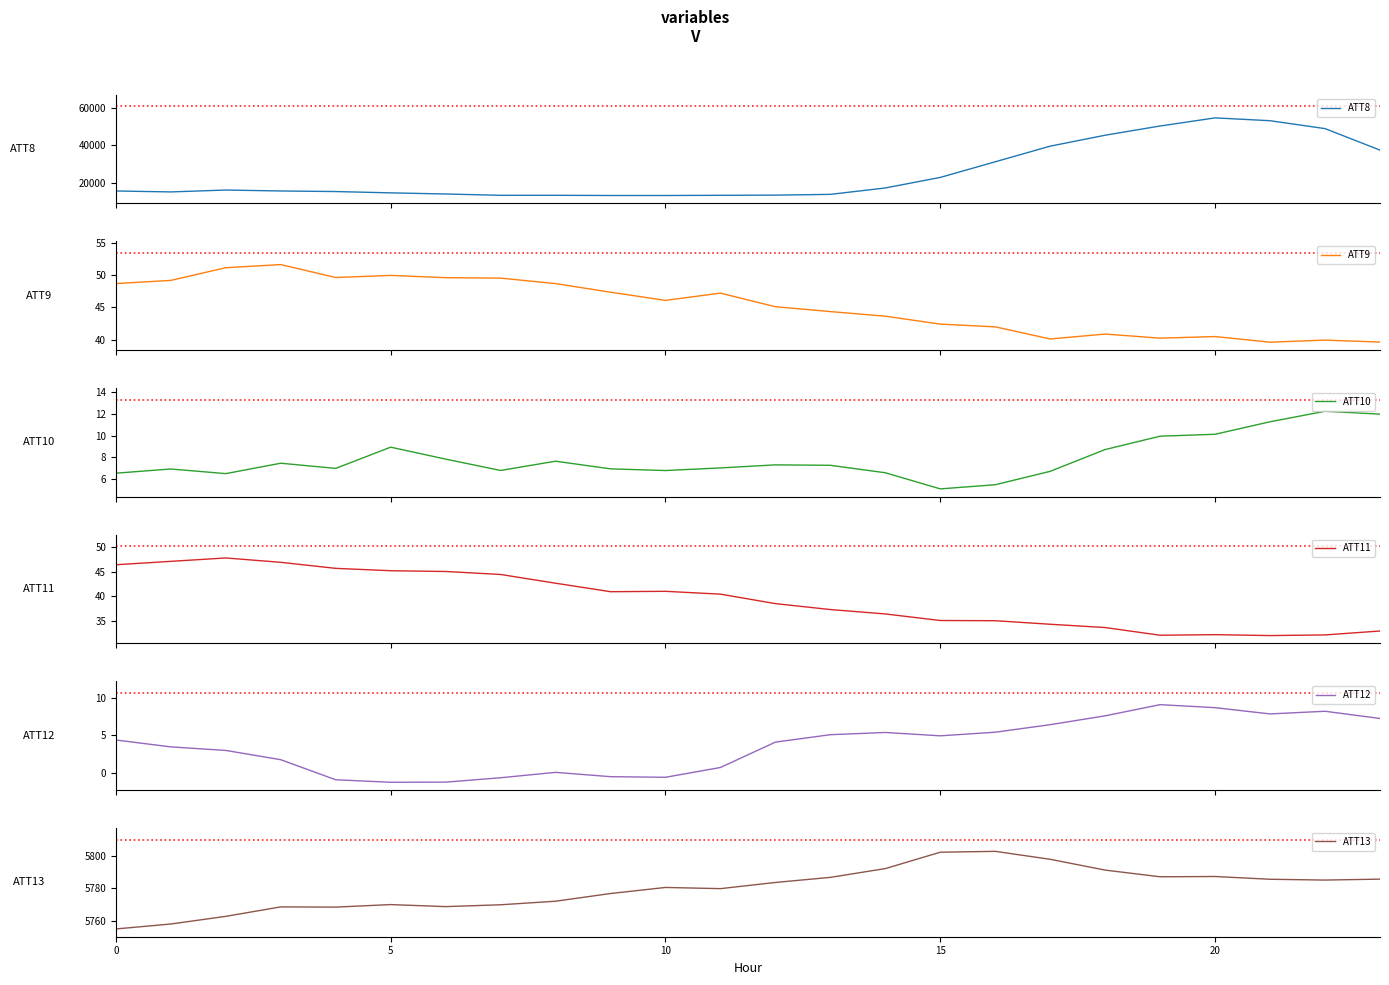

The value of ATT13 at 0 is 1333.7. True or false?

False